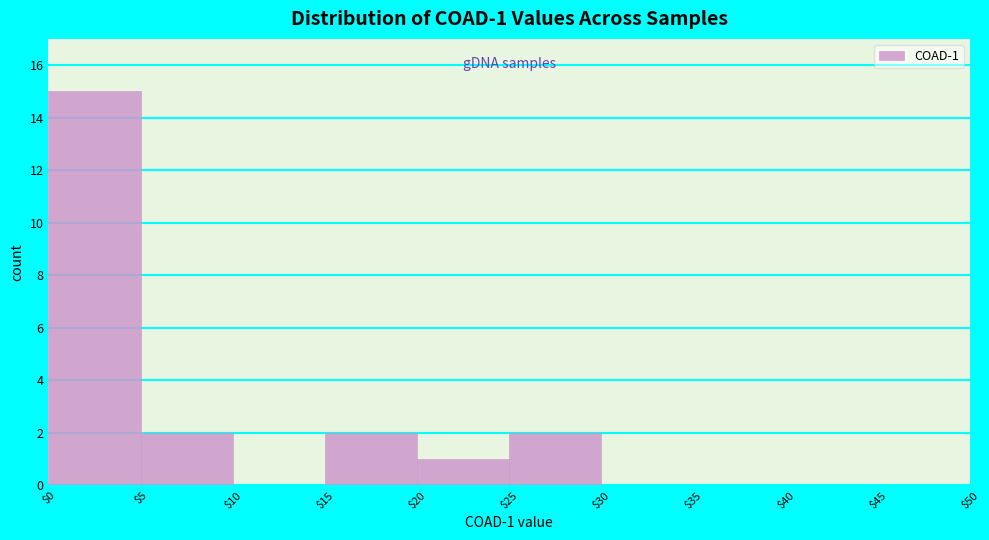

Which range on the x-axis has the tallest bar?

$0 to $5